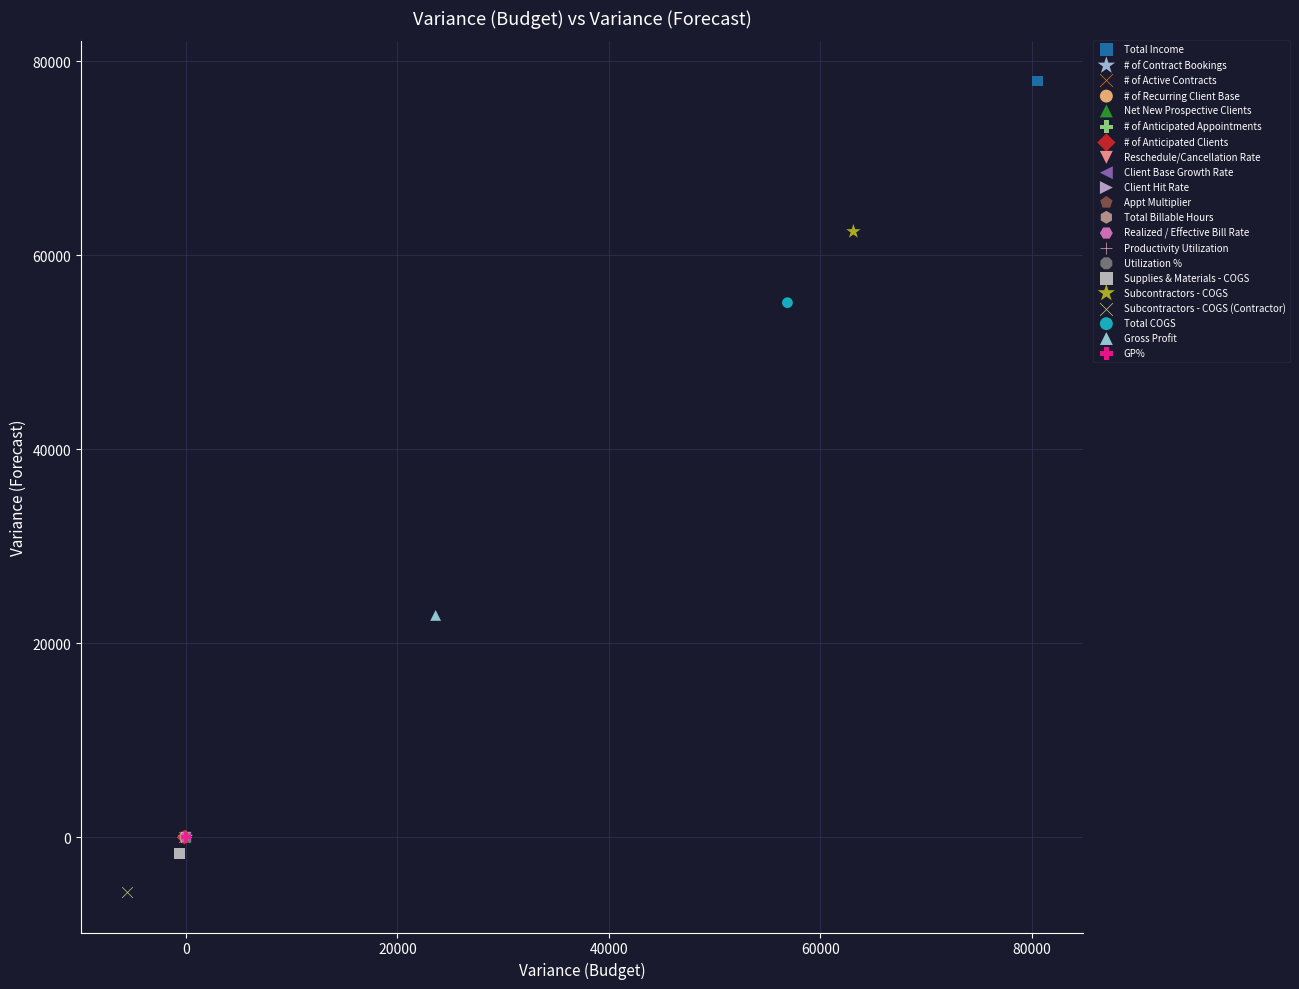

Which series contains the highest Y value?

Total Income